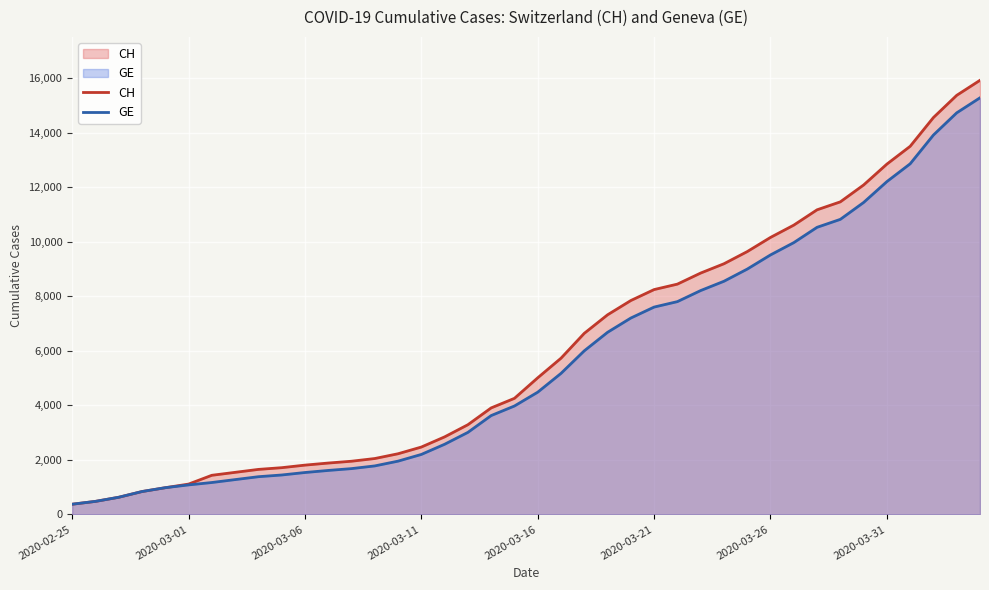

Which category has the lowest value in the CH series?

2020-02-25